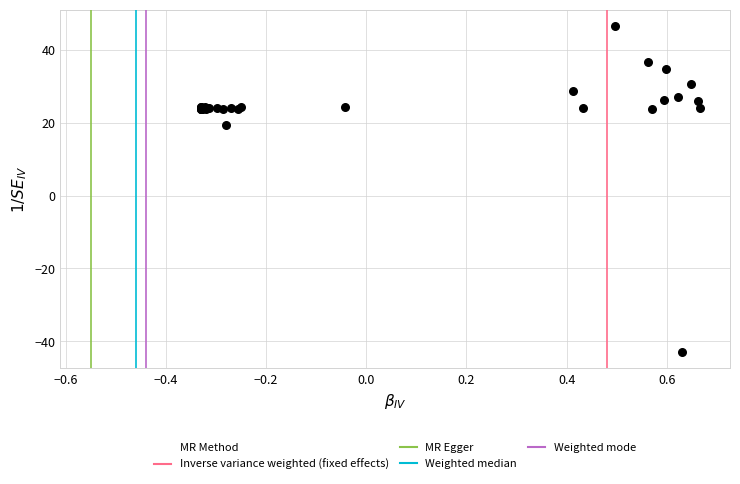

What Y value in the scatter plot is closest to 1?

19.4